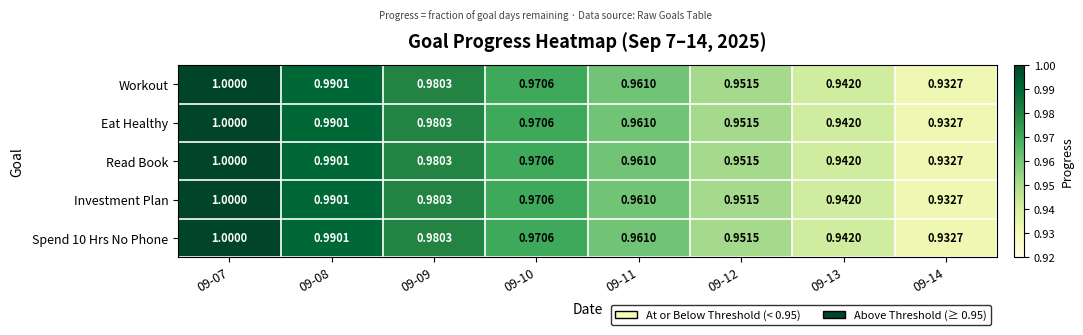

Count the number of data series in this chart.

5